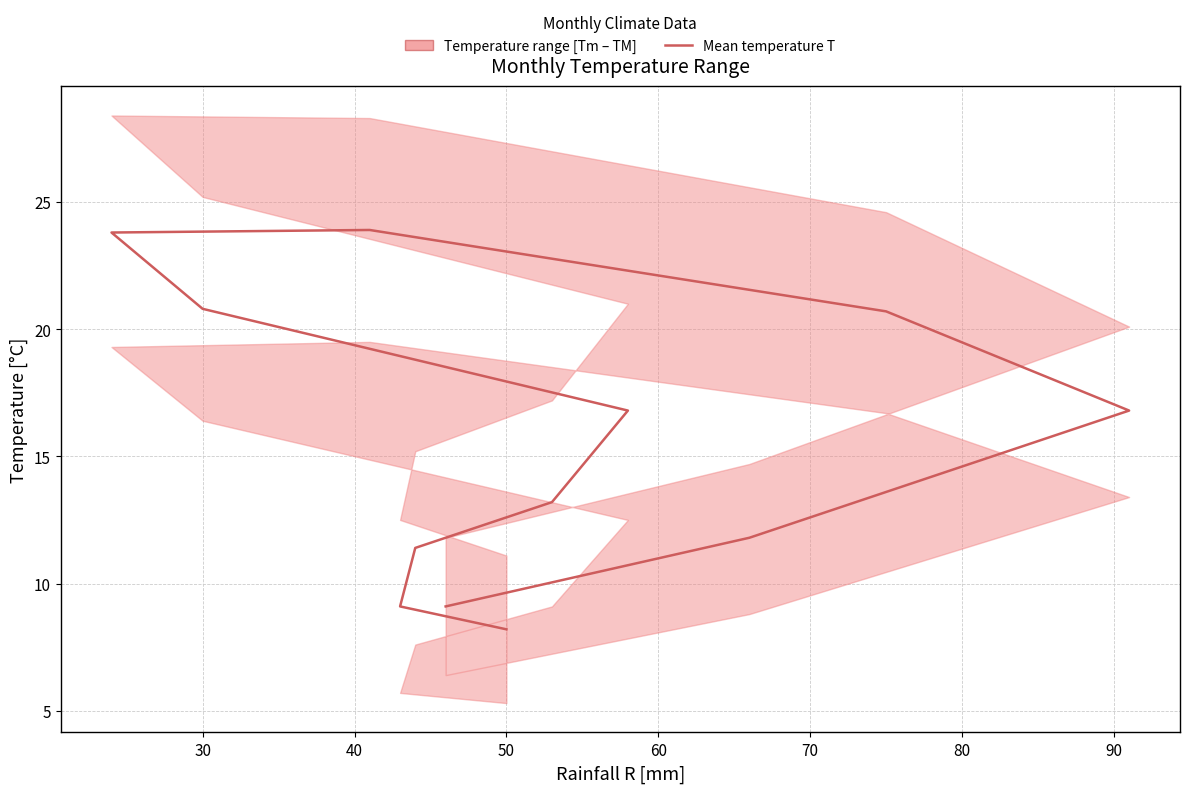

How many lines are shown in the chart?

1